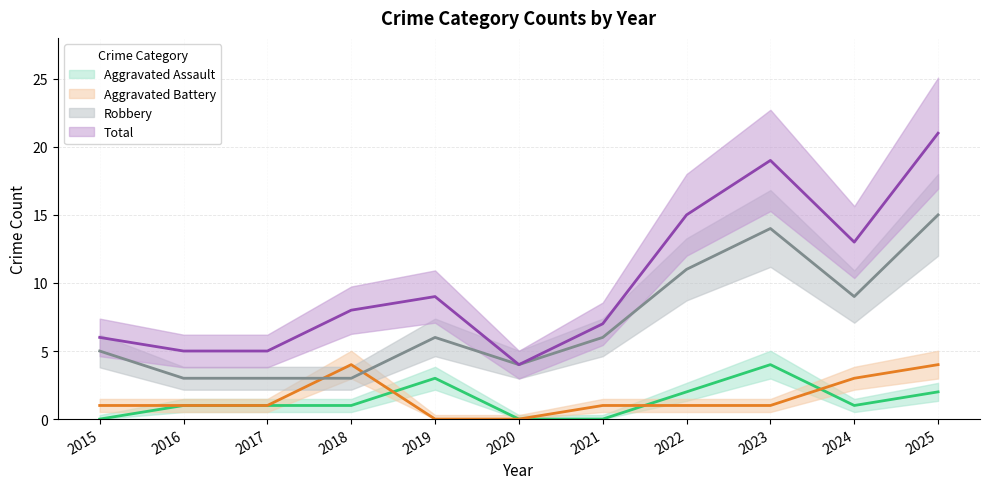

True or false: Total has a value of 8 at 2018.

True